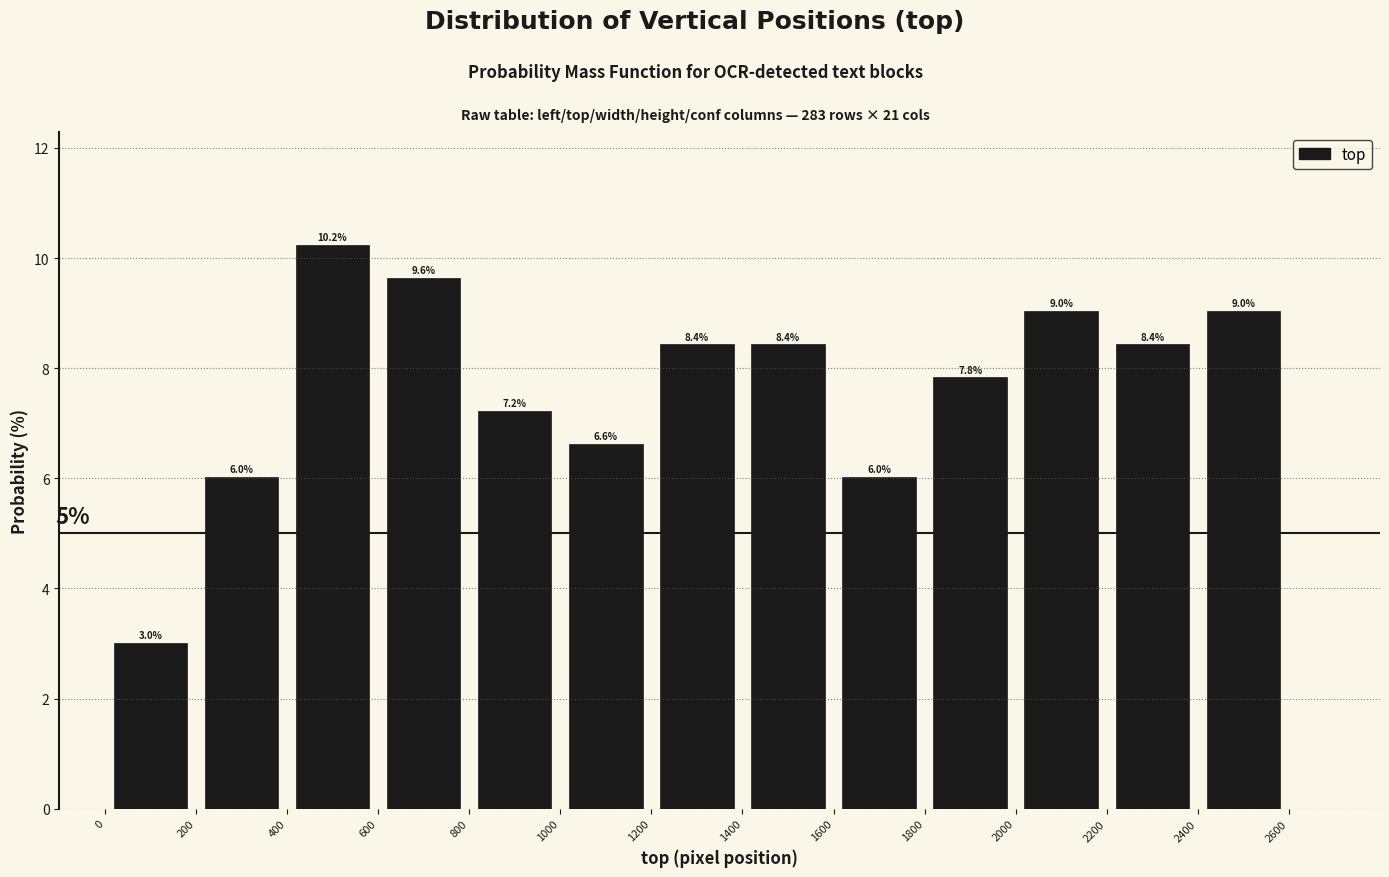

What is the height of the bar covering 1000 to 1200 on the x-axis?

6.6